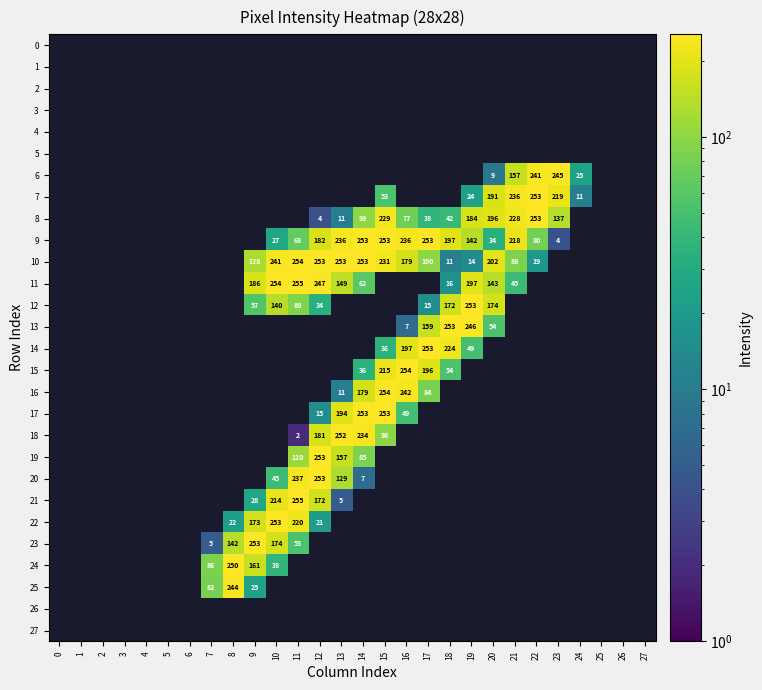

The value of 18 at 13 is 252. True or false?

True